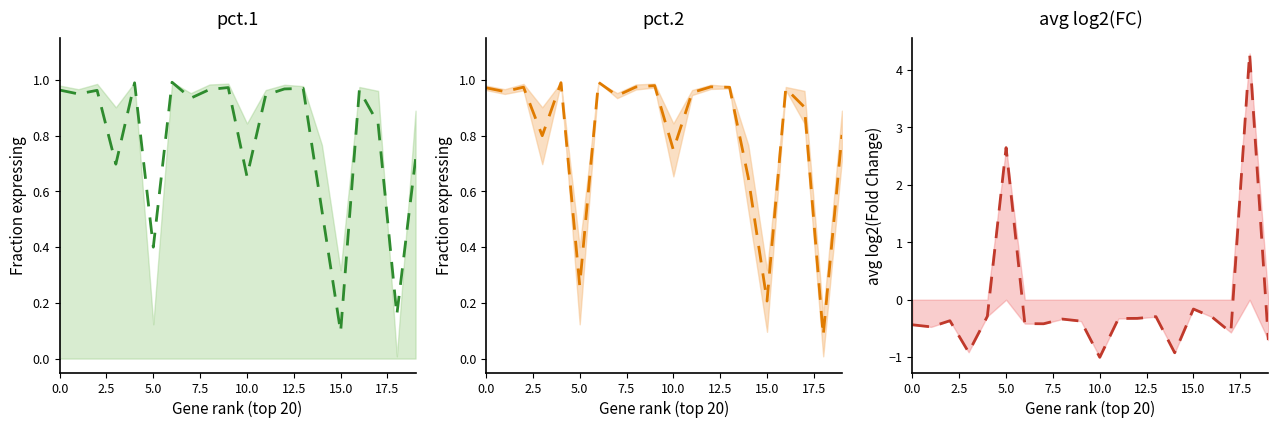

The pct.1 (mid) series shows 1.6 at 10.0. True or false?

False